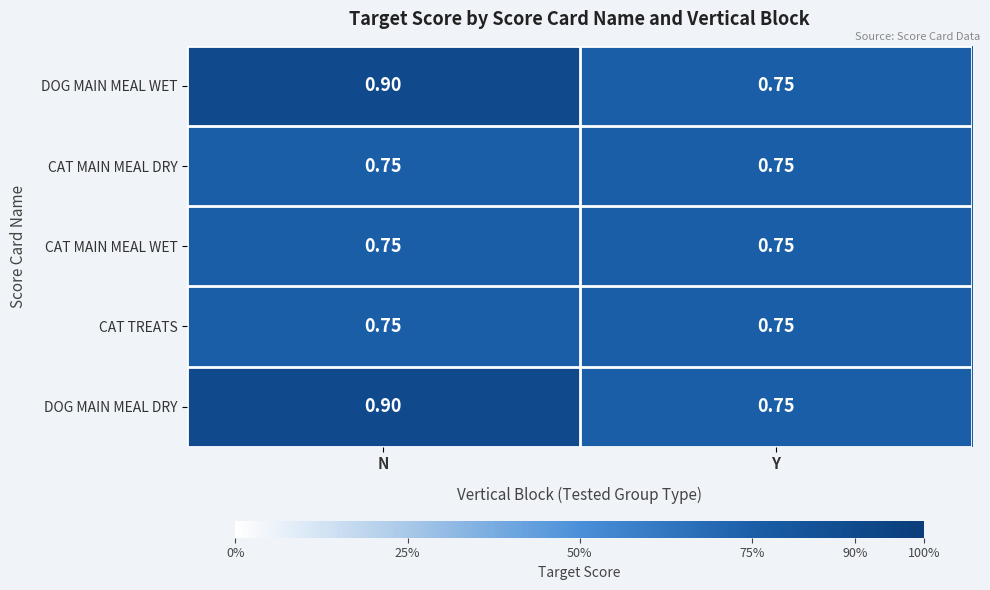

Which category has the highest value in the DOG MAIN MEAL DRY series?

N